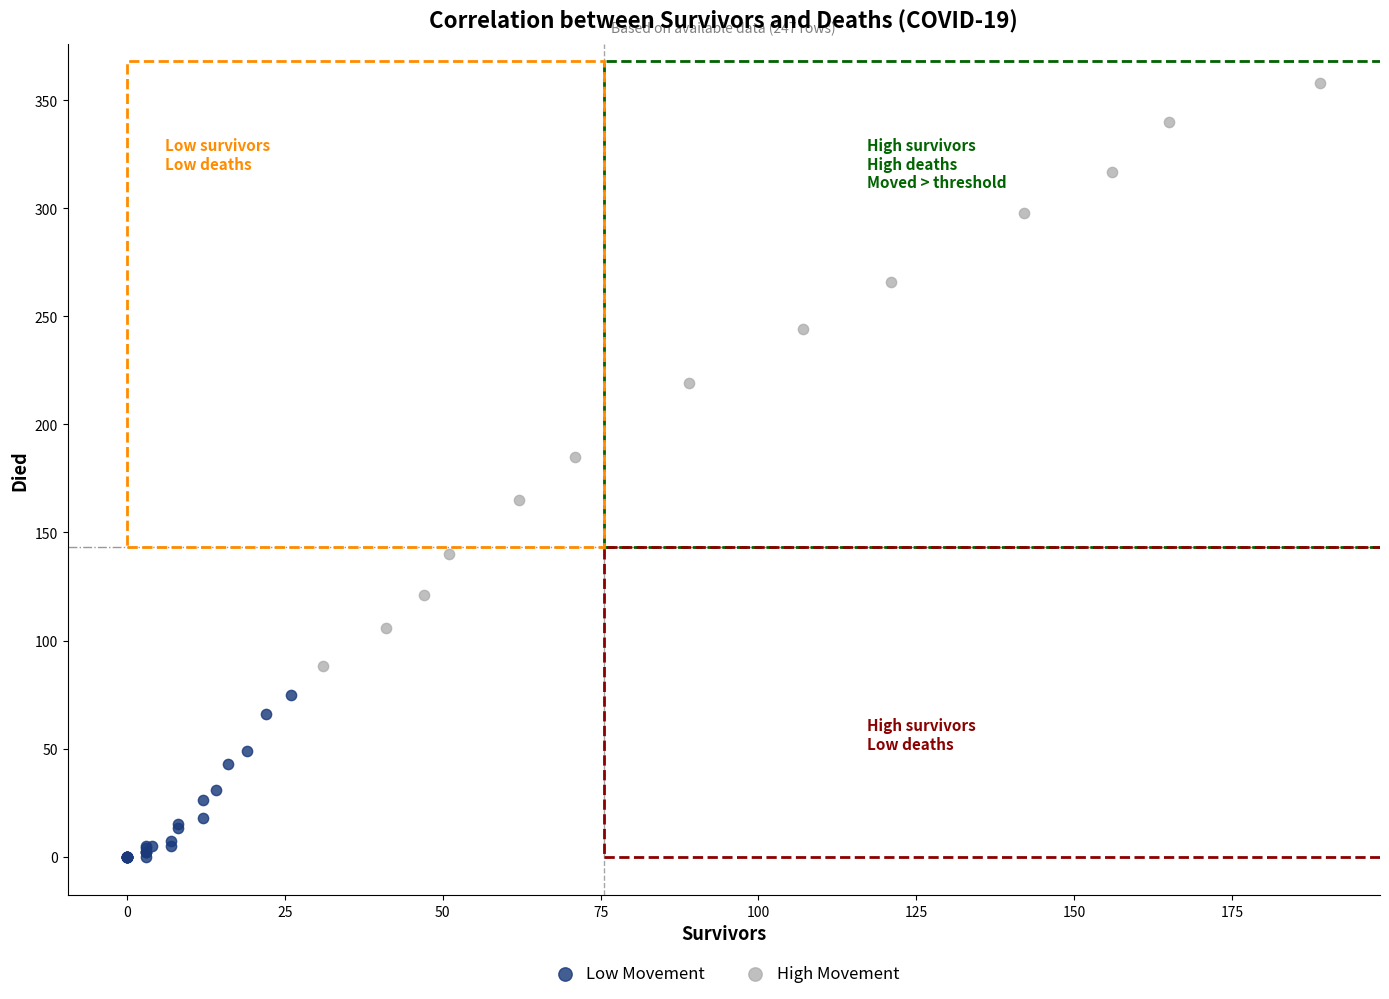

Which series reaches the minimum Y coordinate?

Low Movement